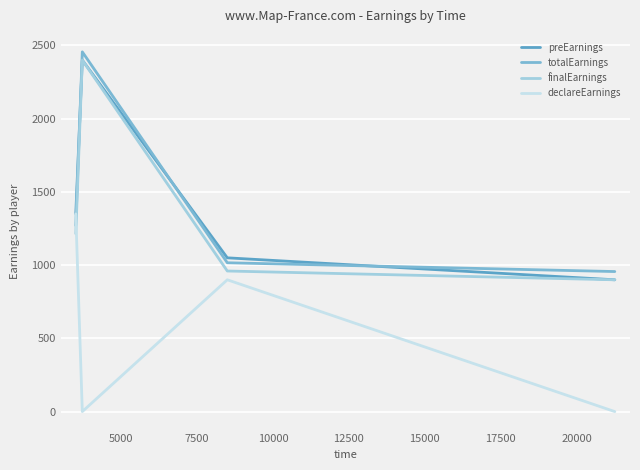

What is the sum of all finalEarnings values?

5475.0